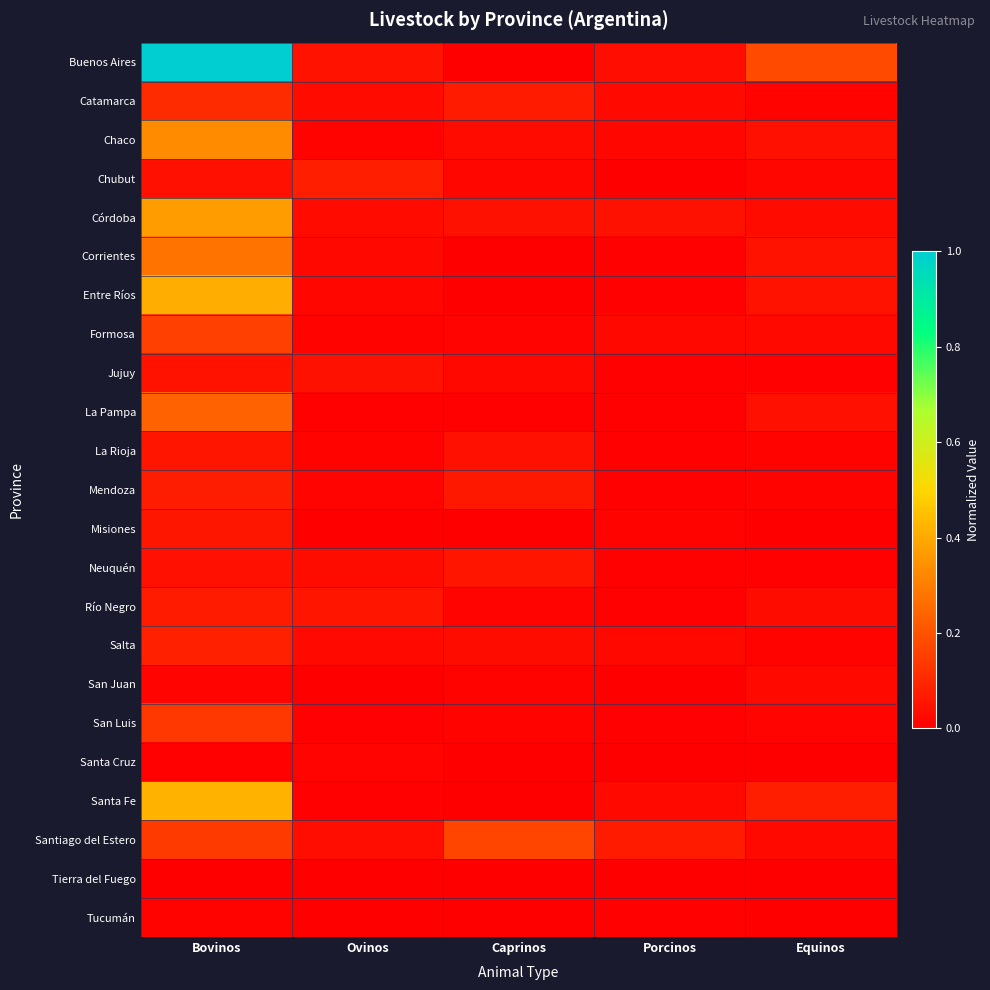

Which series has the largest total across all categories?

Buenos Aires